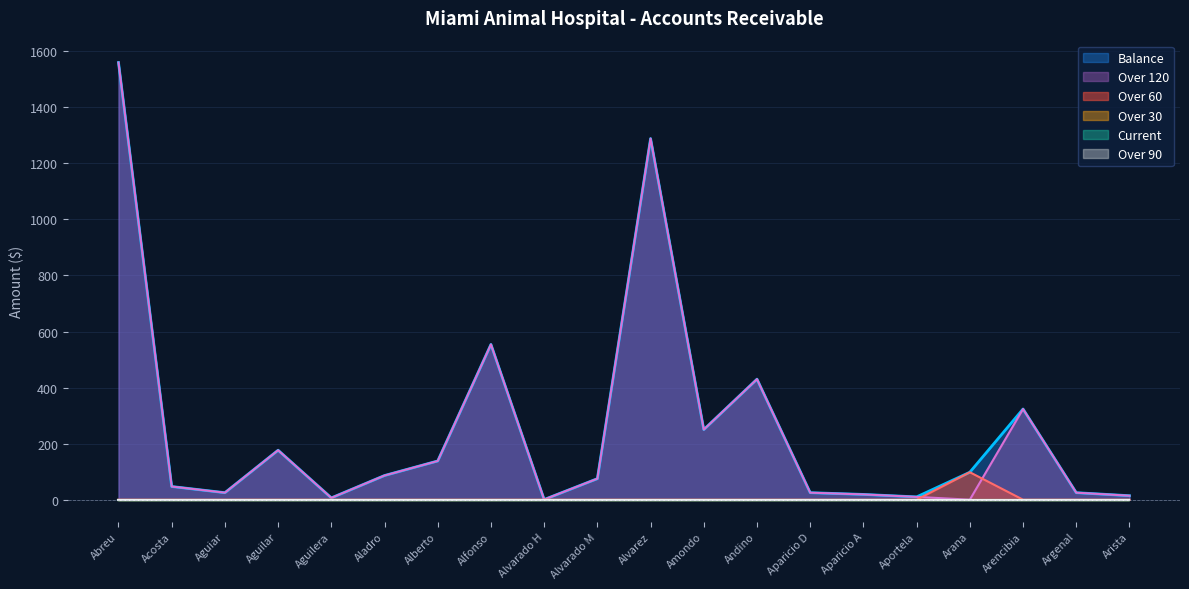

At which label does Over 120 first exceed 75?

Abreu